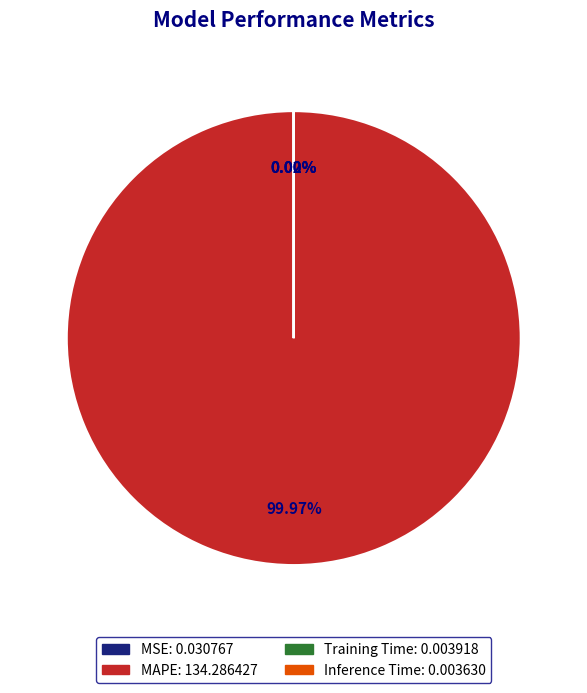

Which category accounts for the majority?

MAPE